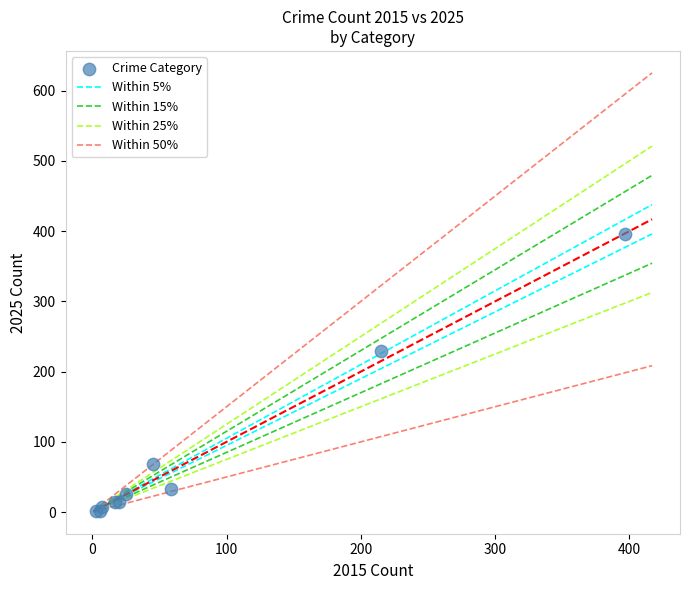

What Y value in the scatter plot is closest to 198?

230